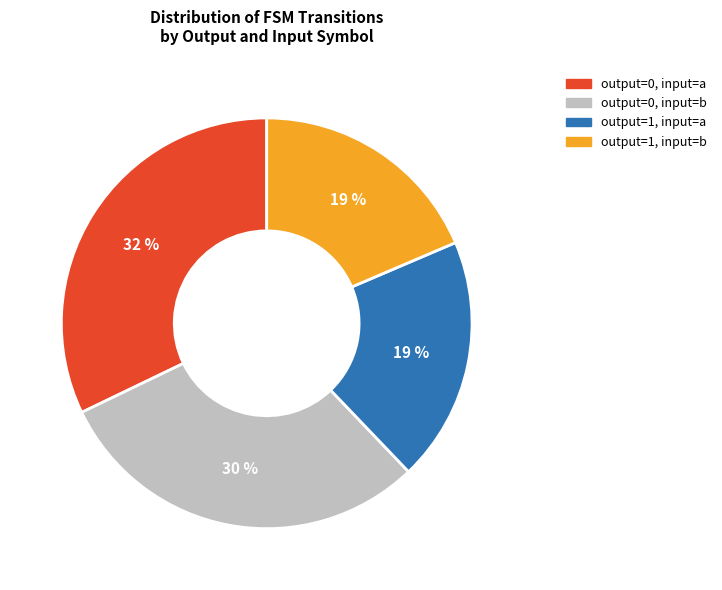

To the nearest percent, what percentage of the pie is output=0, input=a?

32%